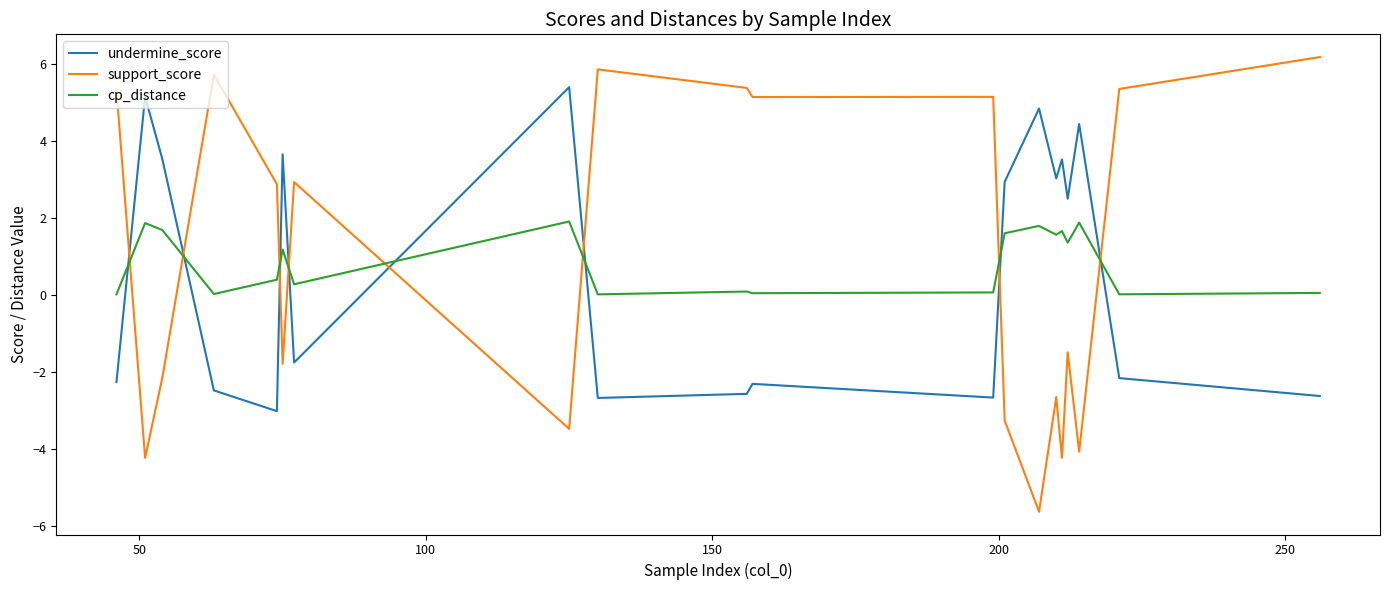

Rank the series by their maximum value, from highest to lowest.

support_score, undermine_score, cp_distance